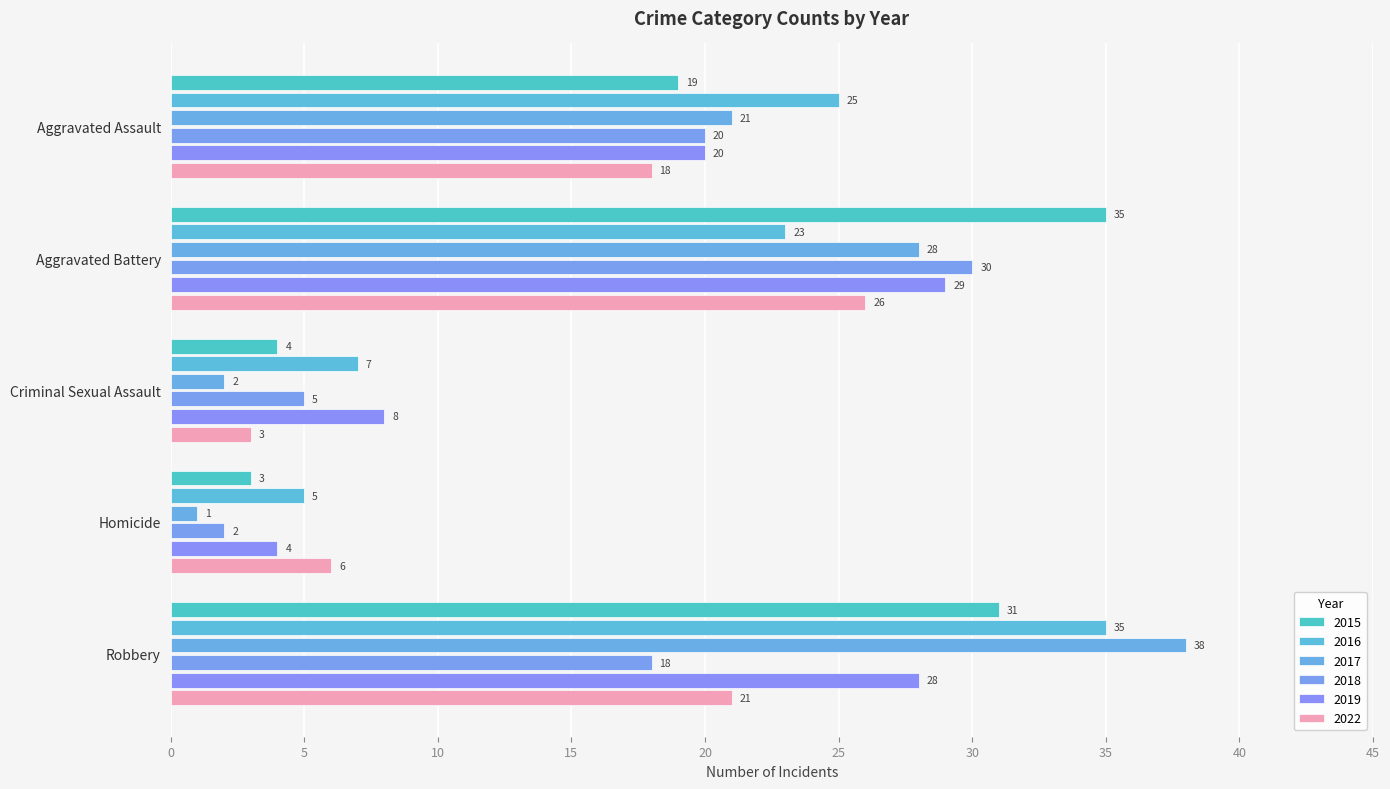

How many series are shown in this chart?

6